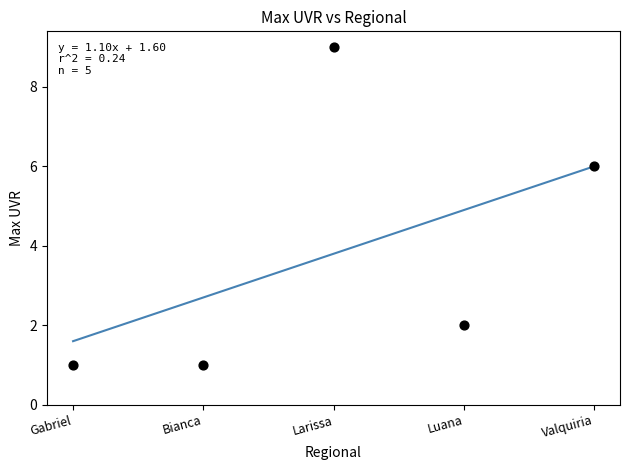

What is the average Y value?

4